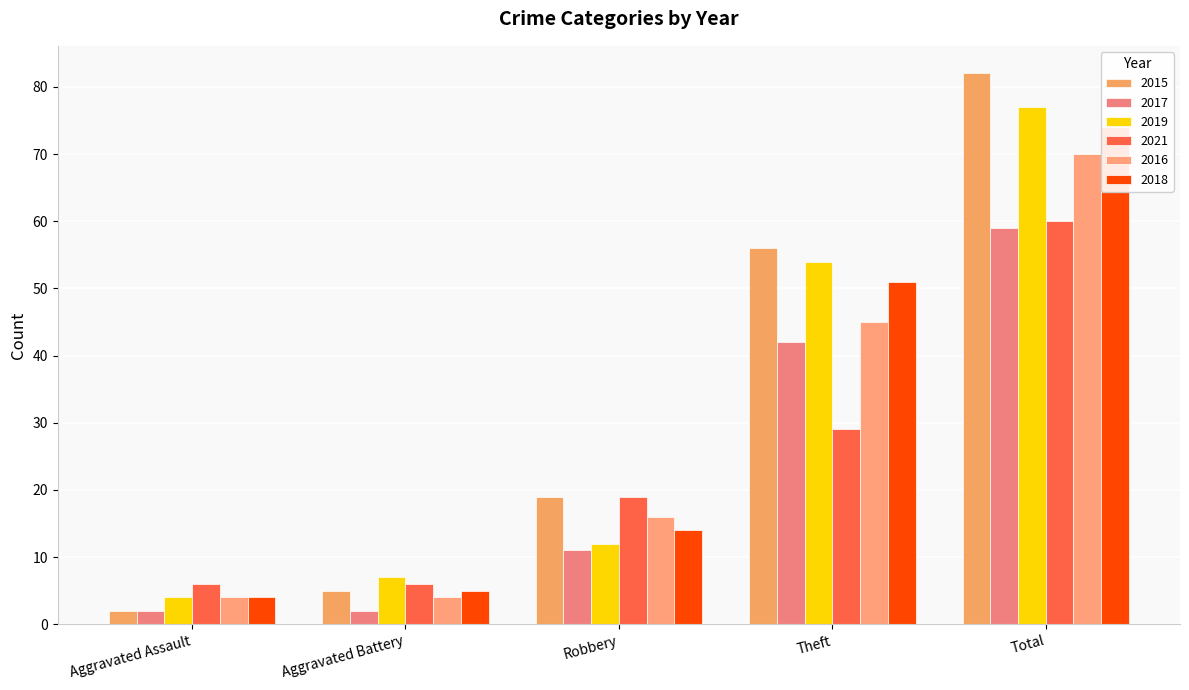

Reading right to left, list all the values displayed in this chart.

2015: Total=82	Theft=56	Robbery=19	Aggravated Battery=5	Aggravated Assault=2
2017: Total=59	Theft=42	Robbery=11	Aggravated Battery=2	Aggravated Assault=2
2019: Total=77	Theft=54	Robbery=12	Aggravated Battery=7	Aggravated Assault=4
2021: Total=60	Theft=29	Robbery=19	Aggravated Battery=6	Aggravated Assault=6
2016: Total=70	Theft=45	Robbery=16	Aggravated Battery=4	Aggravated Assault=4
2018: Total=74	Theft=51	Robbery=14	Aggravated Battery=5	Aggravated Assault=4